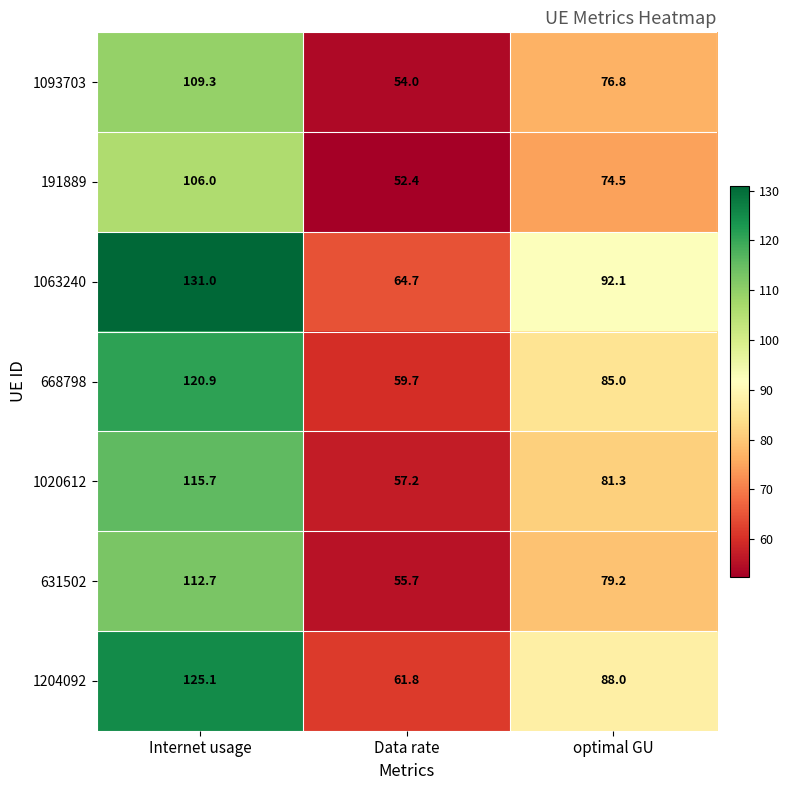

How many distinct data groups are displayed?

7